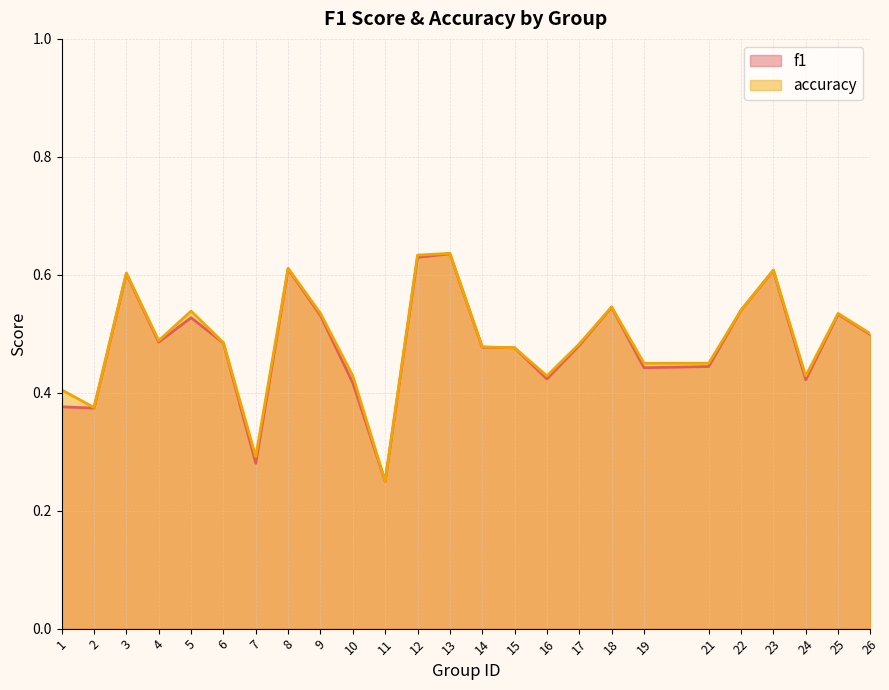

In f1, how many points are higher than both neighbors (excluding endpoints)?

7